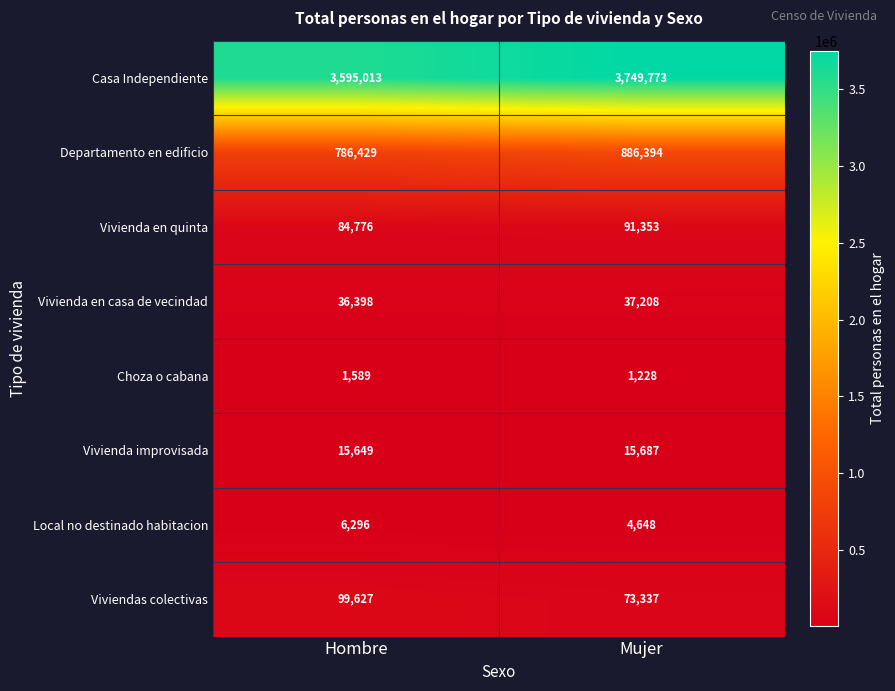

Is it true that Viviendas colectivas equals 149671 at Hombre?

False